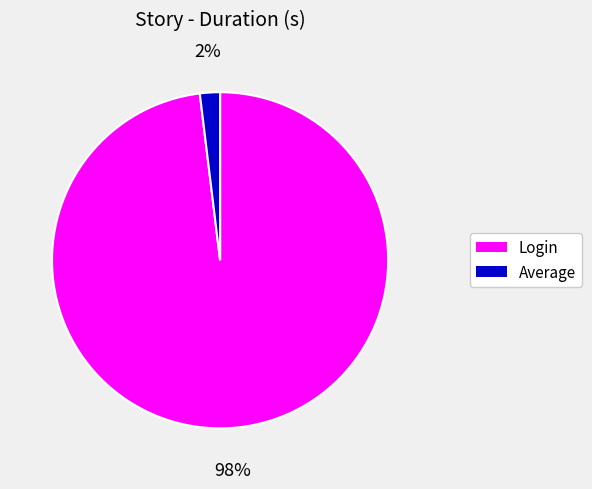

To the nearest percent, what is the difference between the Average and Login slice percentages?

96%